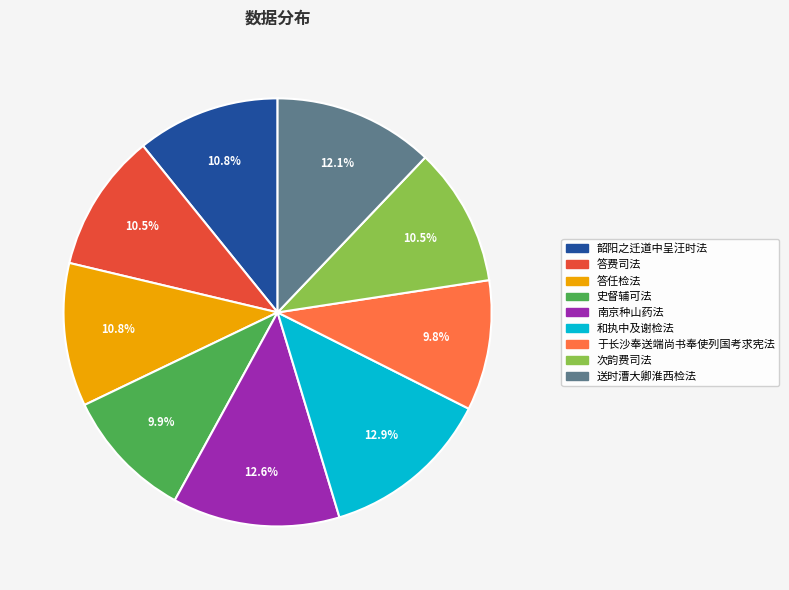

Does any single category account for the majority?

No